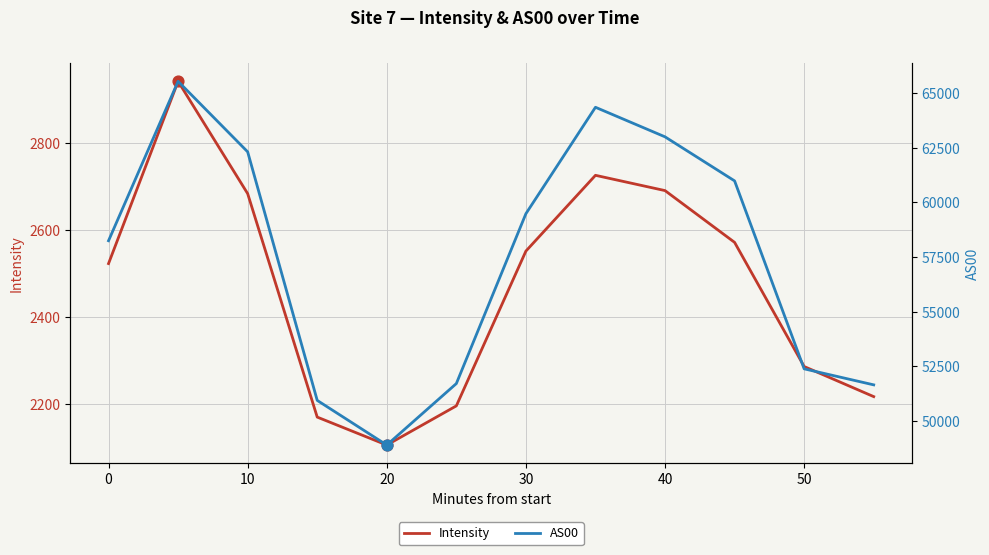

What are all the series names shown in the legend?

Intensity, AS00